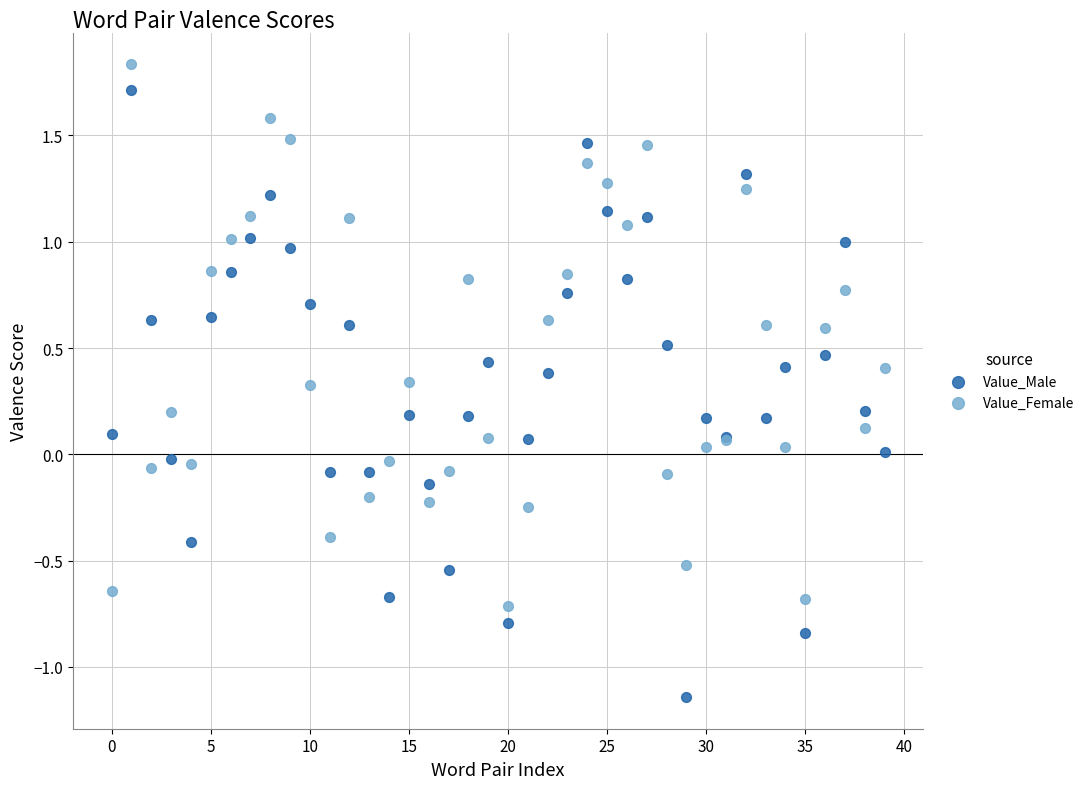

Which series contains the lowest Y value?

Value_Male